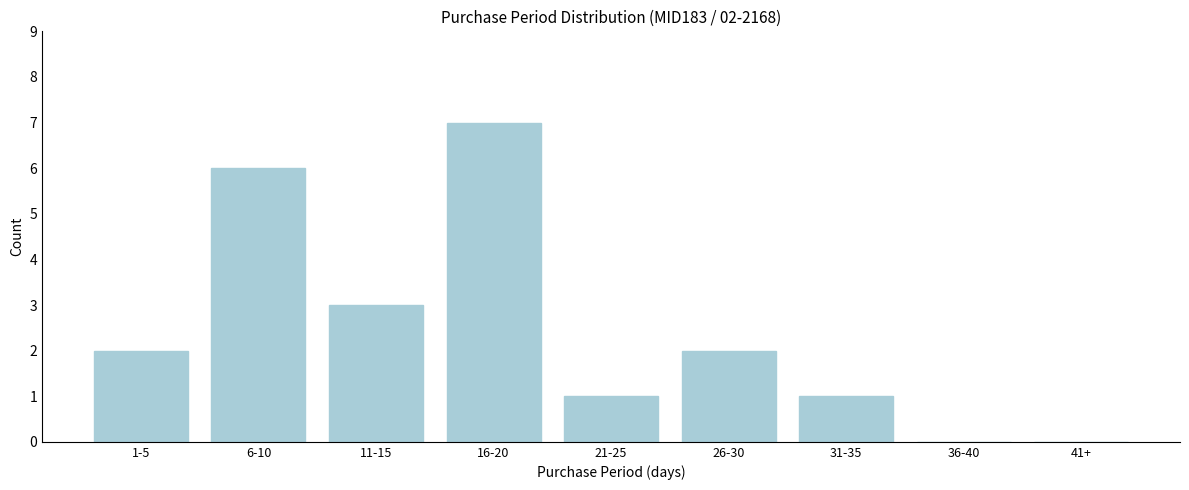

Reading left to right, what are all the values shown in this chart?

1-5=2	6-10=6	11-15=3	16-20=7	21-25=1	26-30=2	31-35=1	36-40=0	41+=0